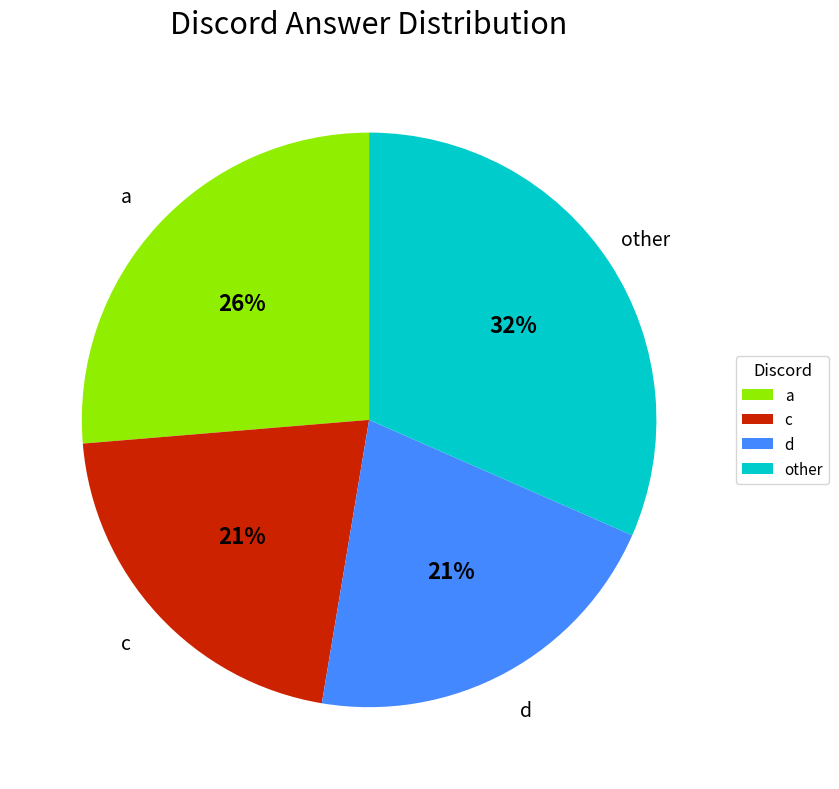

Count the number of slices in the pie.

4